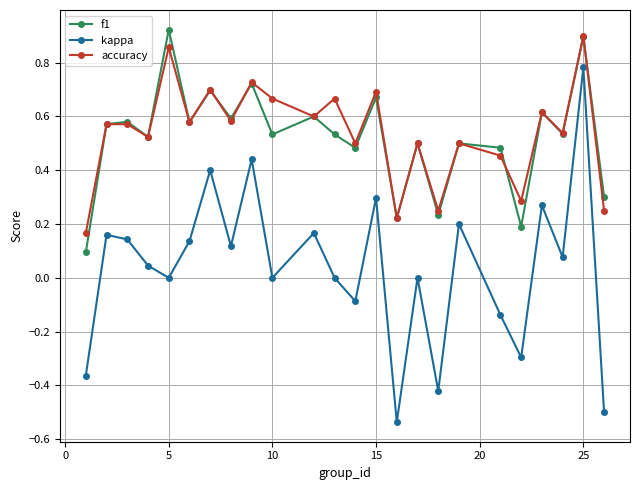

What are all the series names shown in the legend?

f1, kappa, accuracy